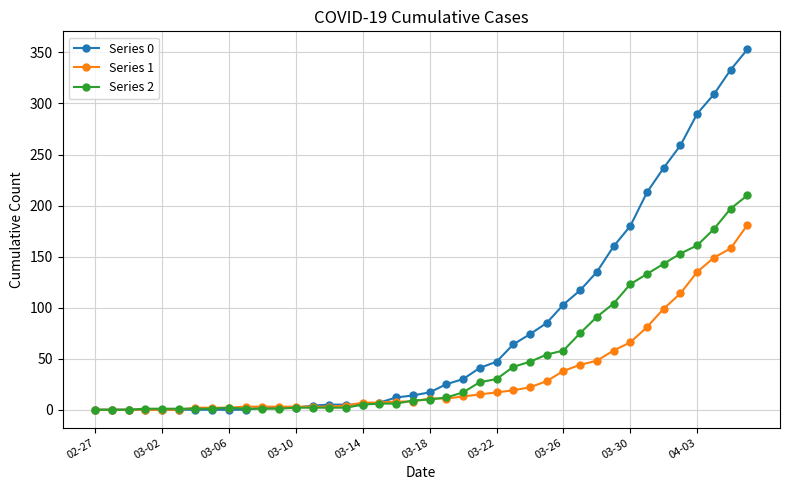

Does the chart have visible grid lines?

Yes